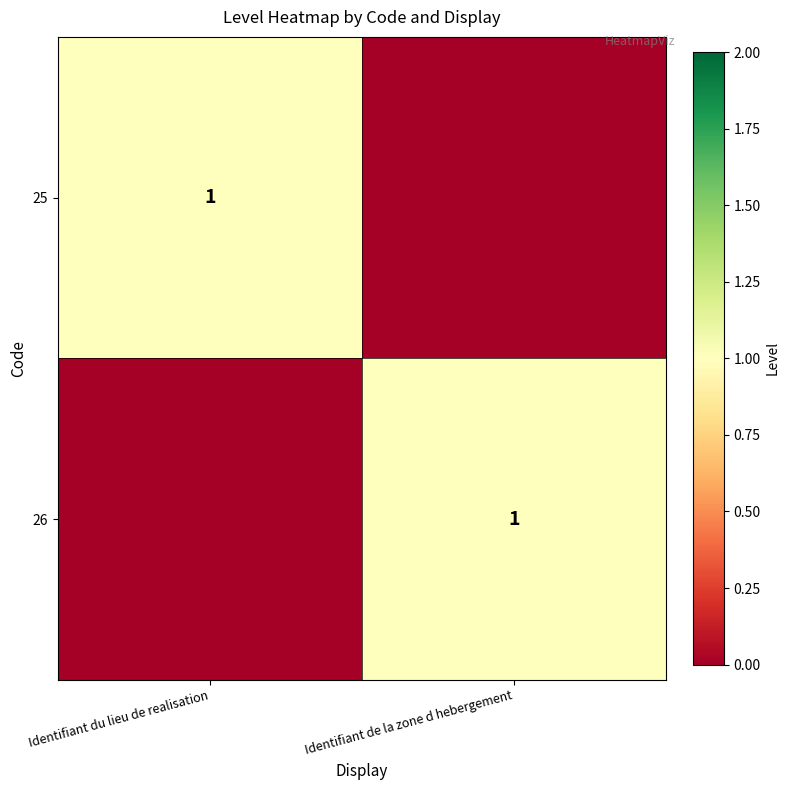

What is the difference between the highest and lowest values at Identifiant de la zone d hebergement?

1